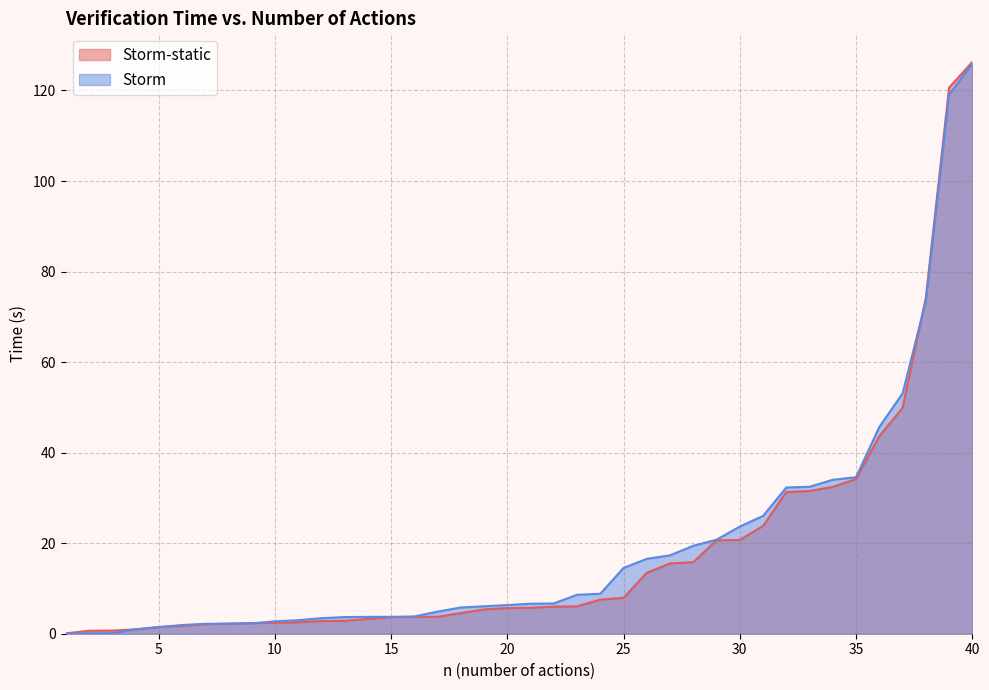

Which series changed the most between 11 and 35?

Storm-static